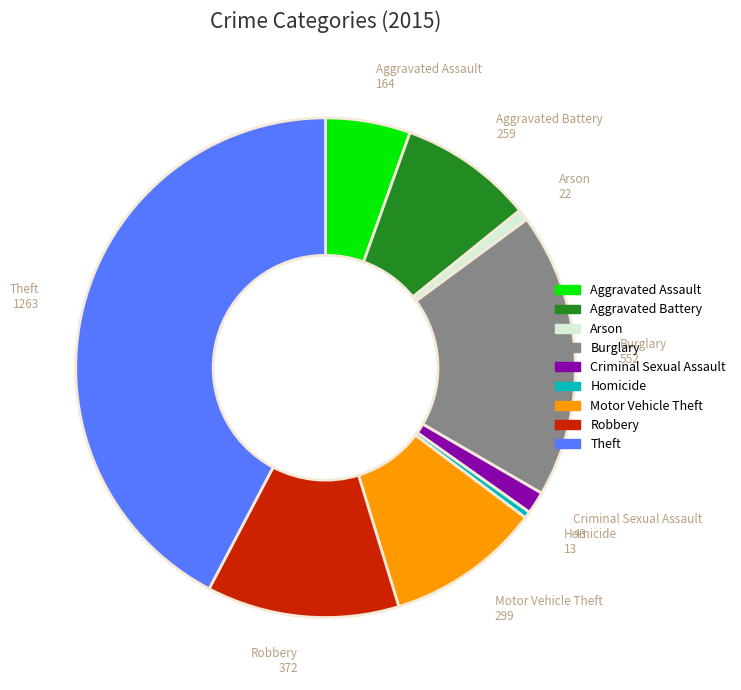

How many segments does this pie chart have?

9